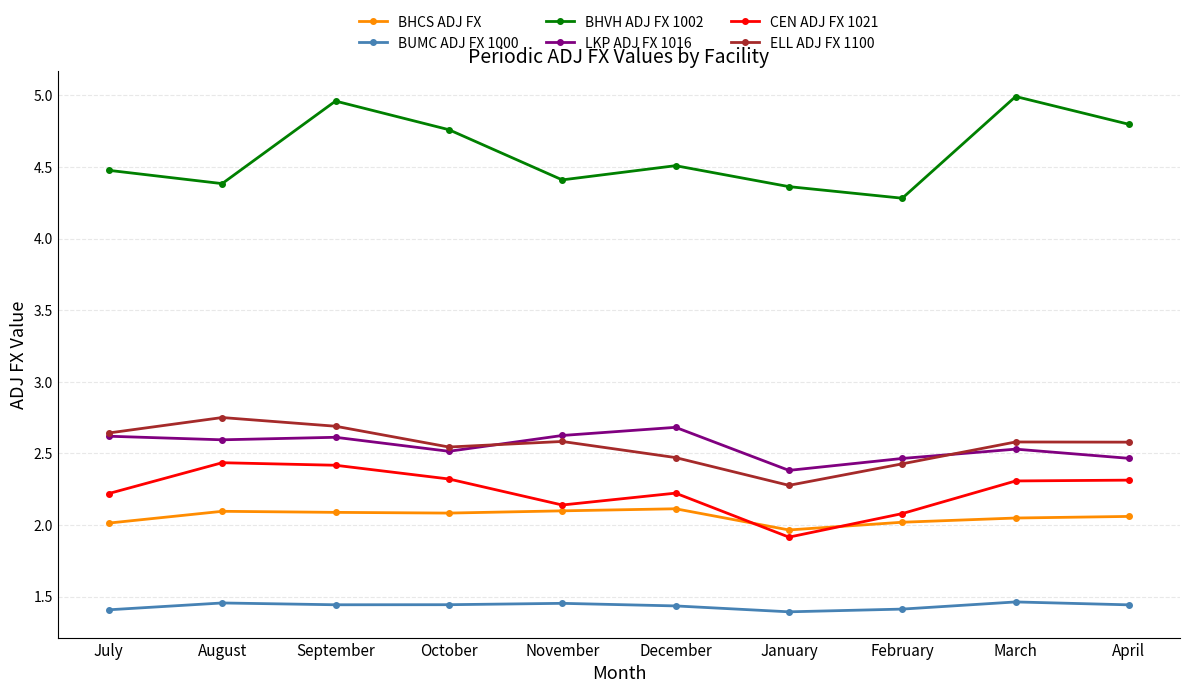

True or false: BHCS ADJ FX and ELL ADJ FX 1100 intersect in this chart.

False